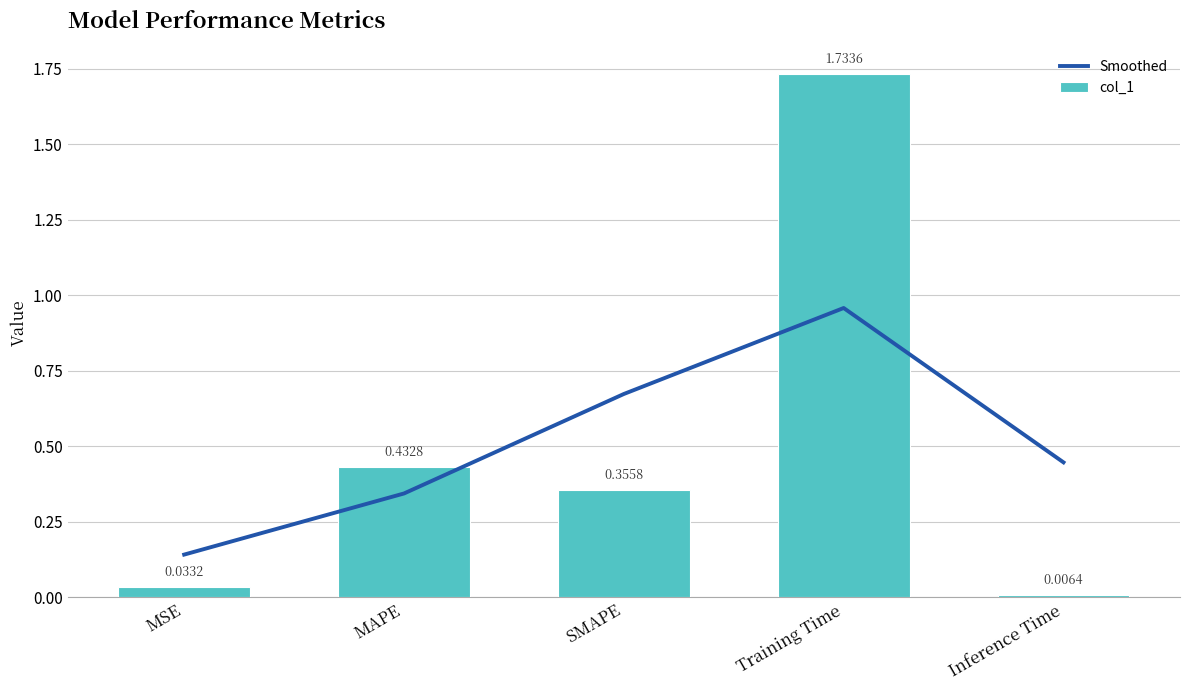

At which category does the chart reach its peak across all series?

Training Time